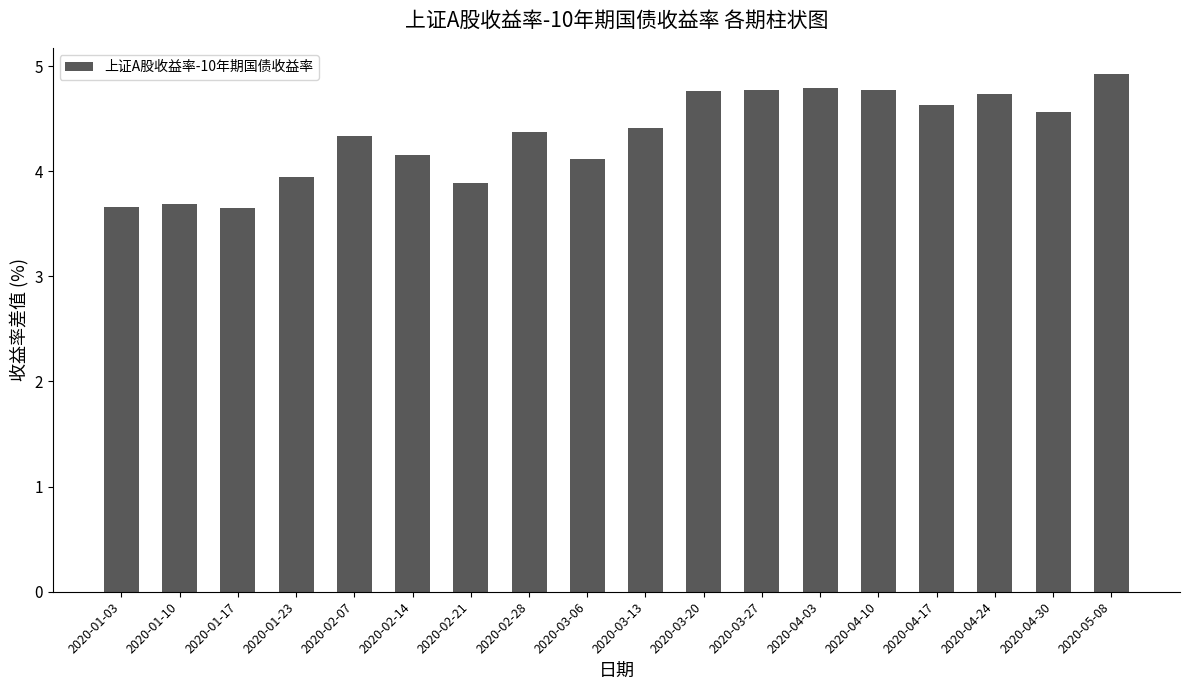

Does the chart contain stacked bars?

No